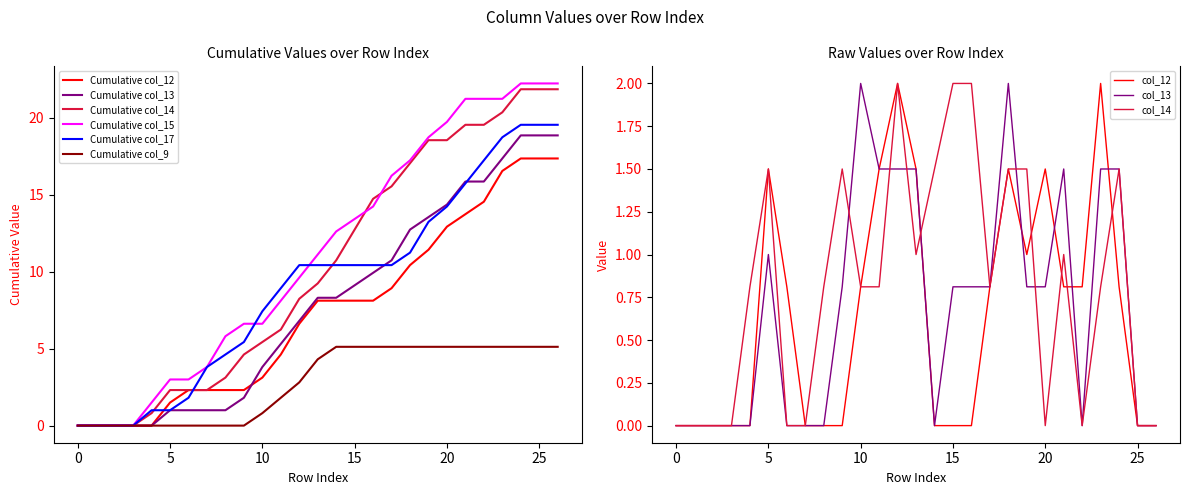

What is the sum of all col_14 values?

21.9